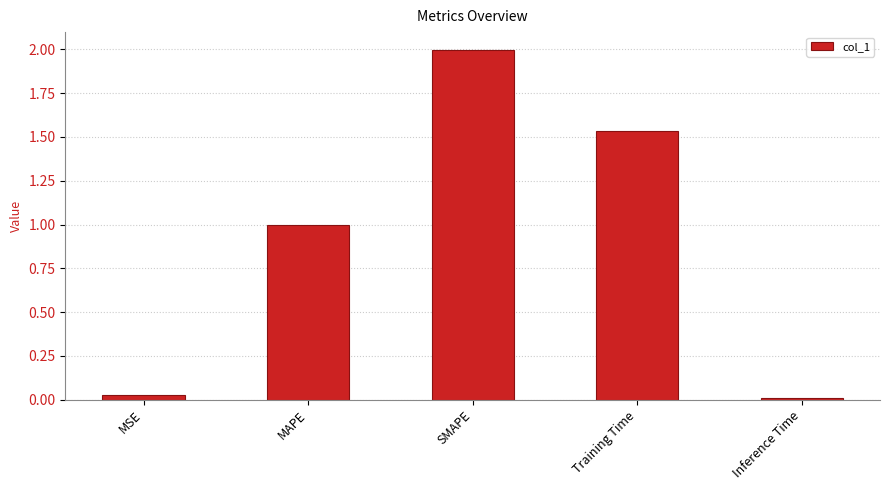

What is the label of the 4th bar from the left?

Training Time